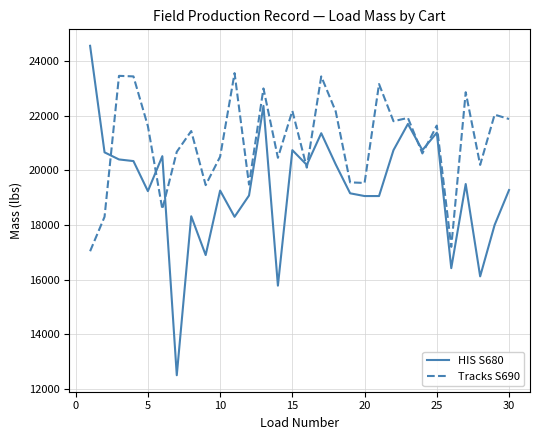

Which series has the largest total across all categories?

Tracks S690